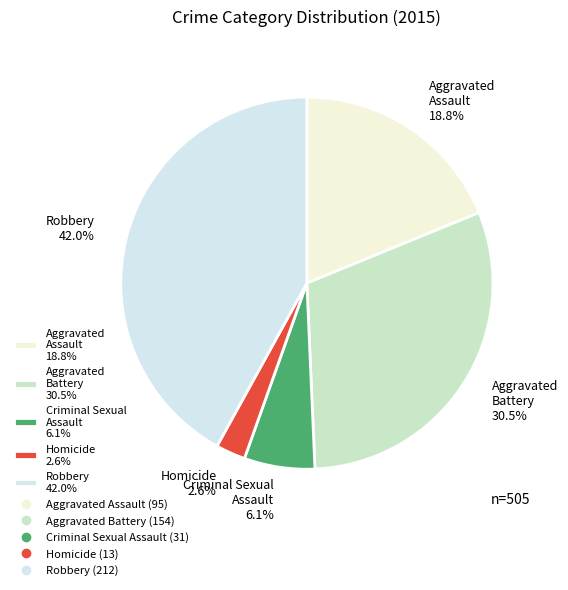

To the nearest percent, what percentage of the pie is Criminal Sexual Assault?

6%